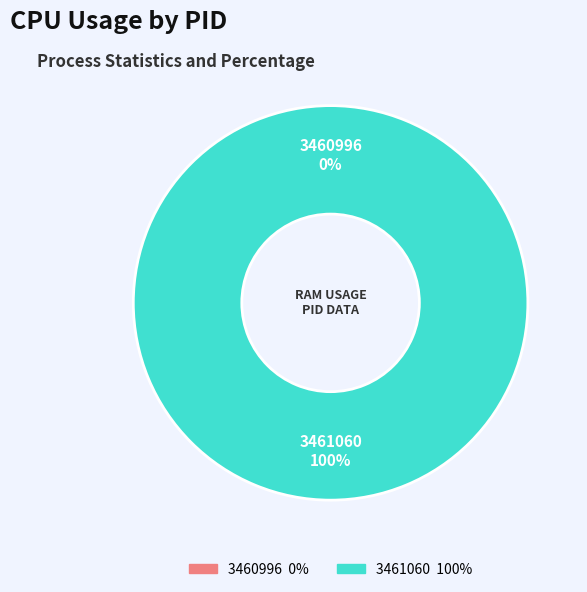

Count the number of slices in the pie.

2